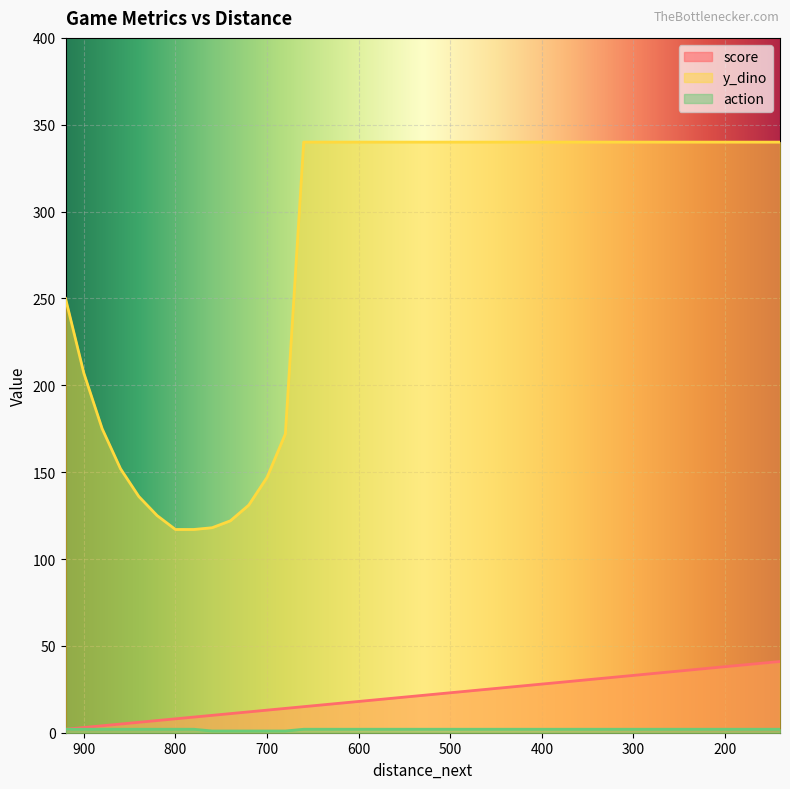

What is the spread (max minus min) of values at 140?

338